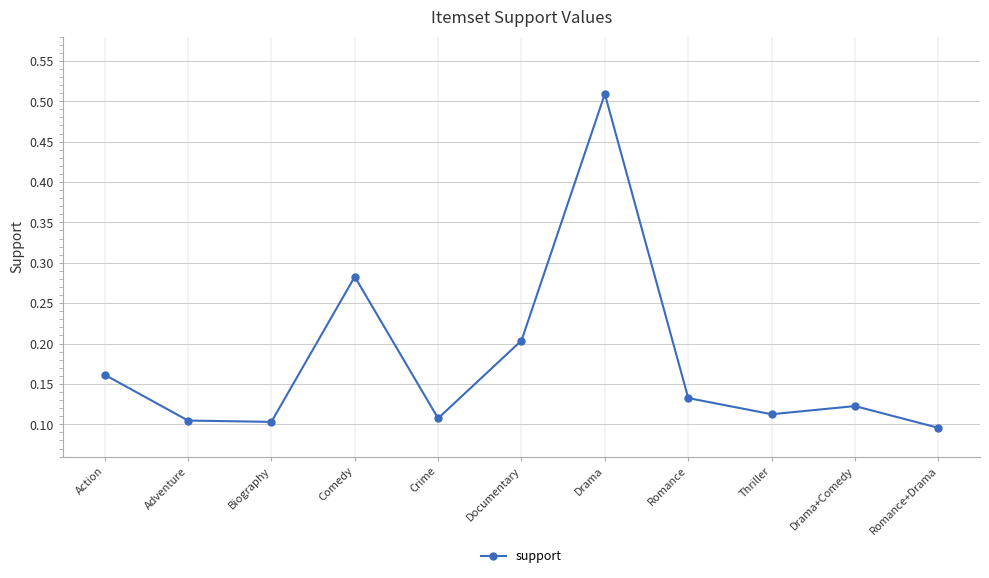

At which category does the chart reach its peak across all series?

Drama